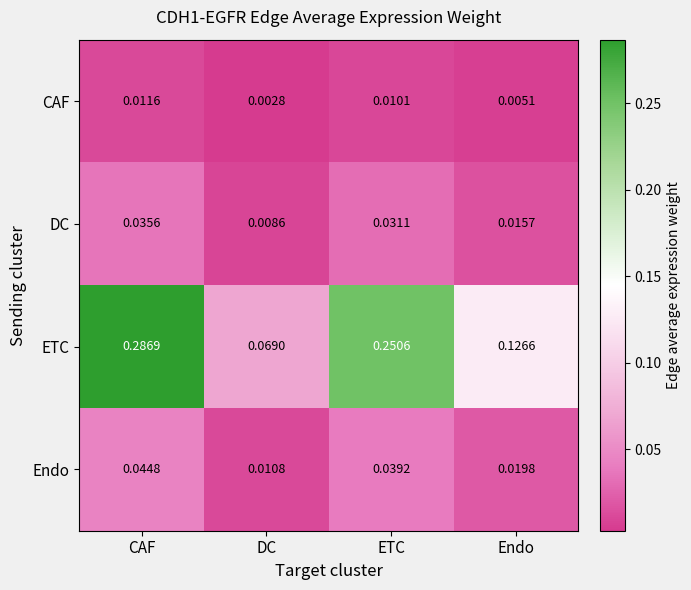

How many categories are shown in the chart?

4